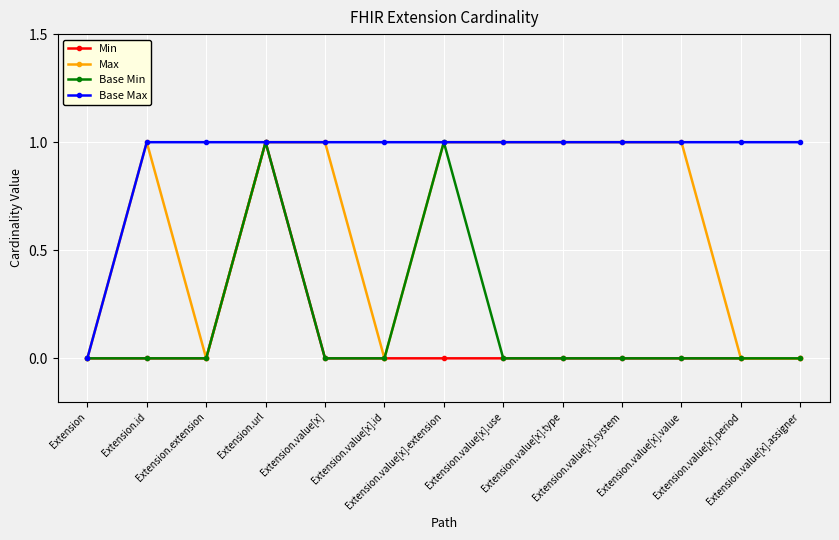

What position from the left is Extension.value[x].use?

8